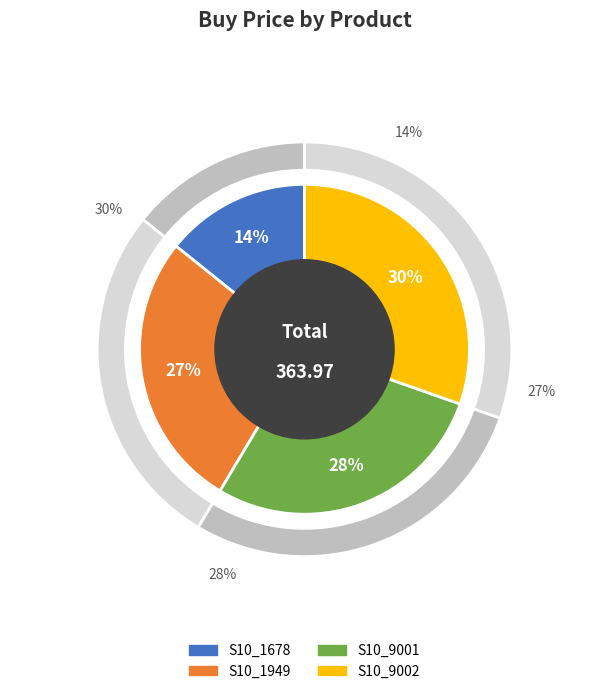

To the nearest percent, what portion does S10_1678 represent?

14%